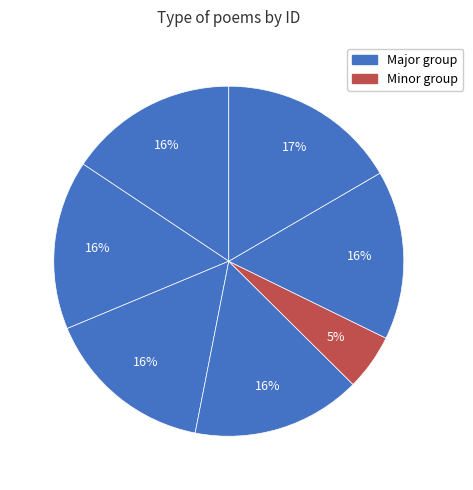

Count the number of slices in the pie.

7